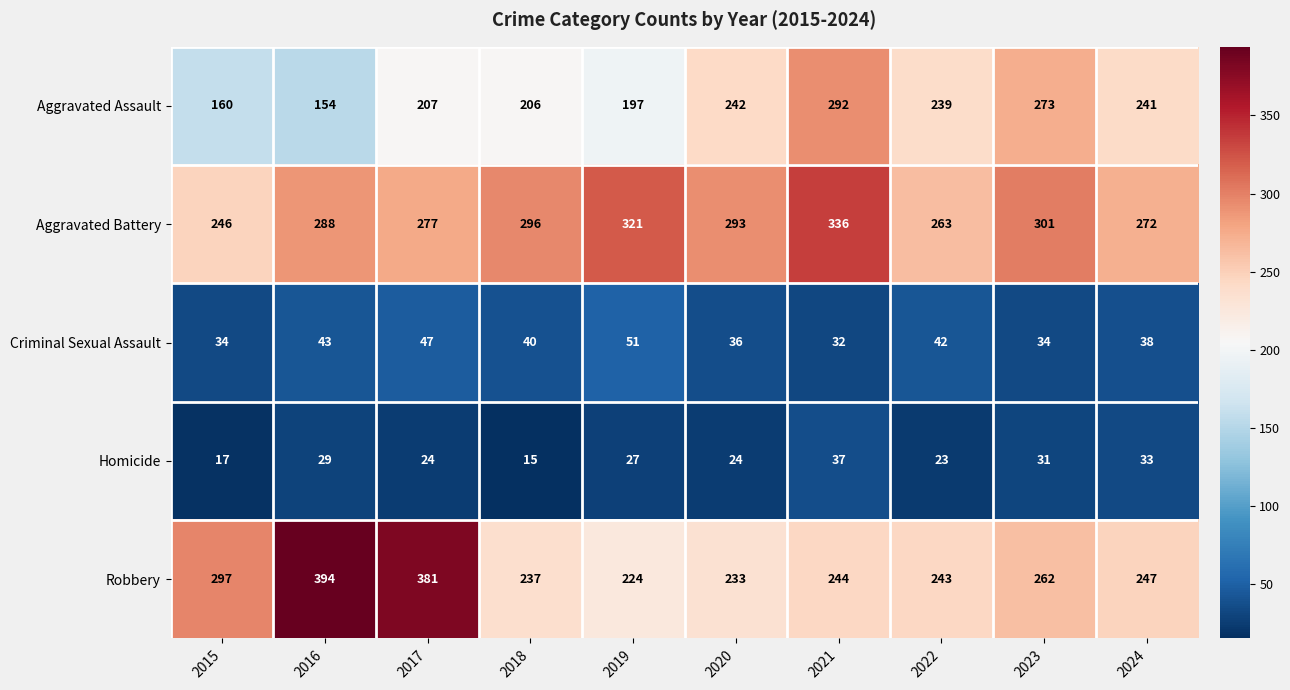

What is the difference between the maximum and minimum values in the Criminal Sexual Assault series?

19